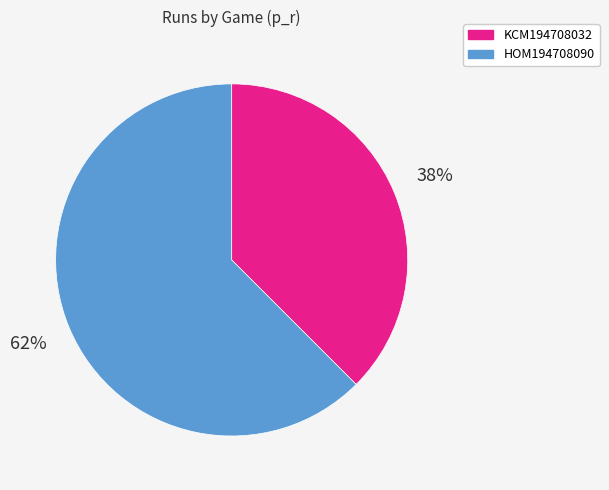

Is there any slice that represents more than half of the pie?

Yes